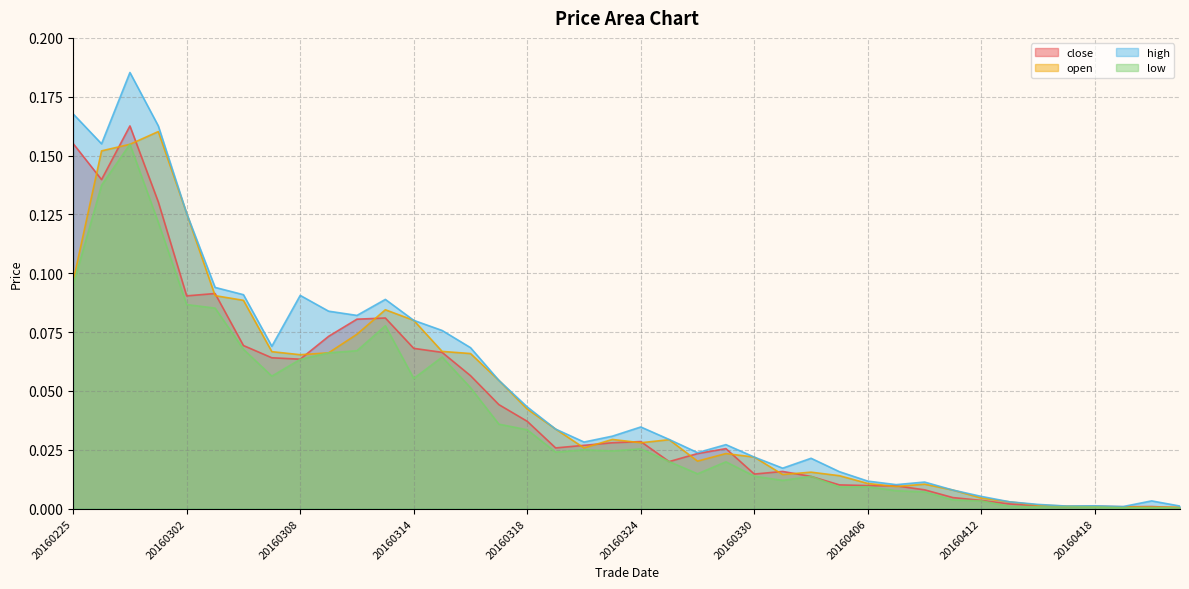

True or false: low and open intersect in this chart.

False